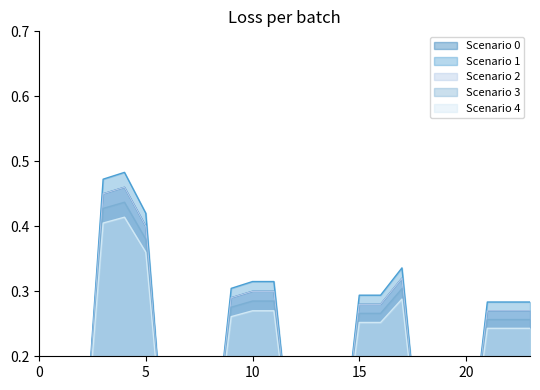

At which category is the sum across all series the highest?

4